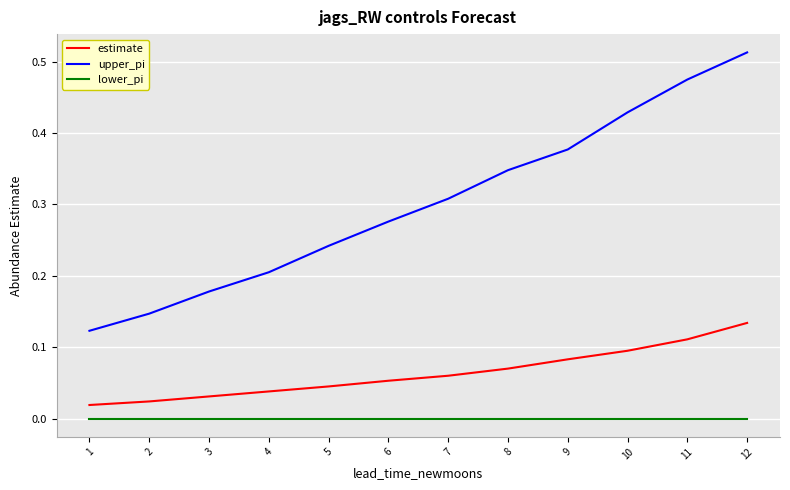

Which category has the highest value in the estimate series?

12